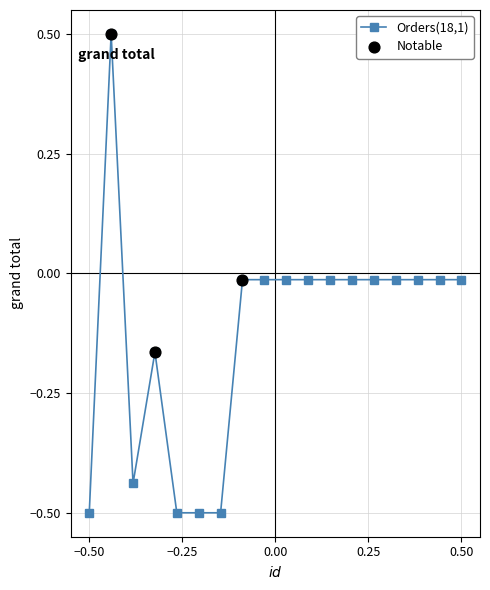

What is the maximum value shown in the chart?

0.5